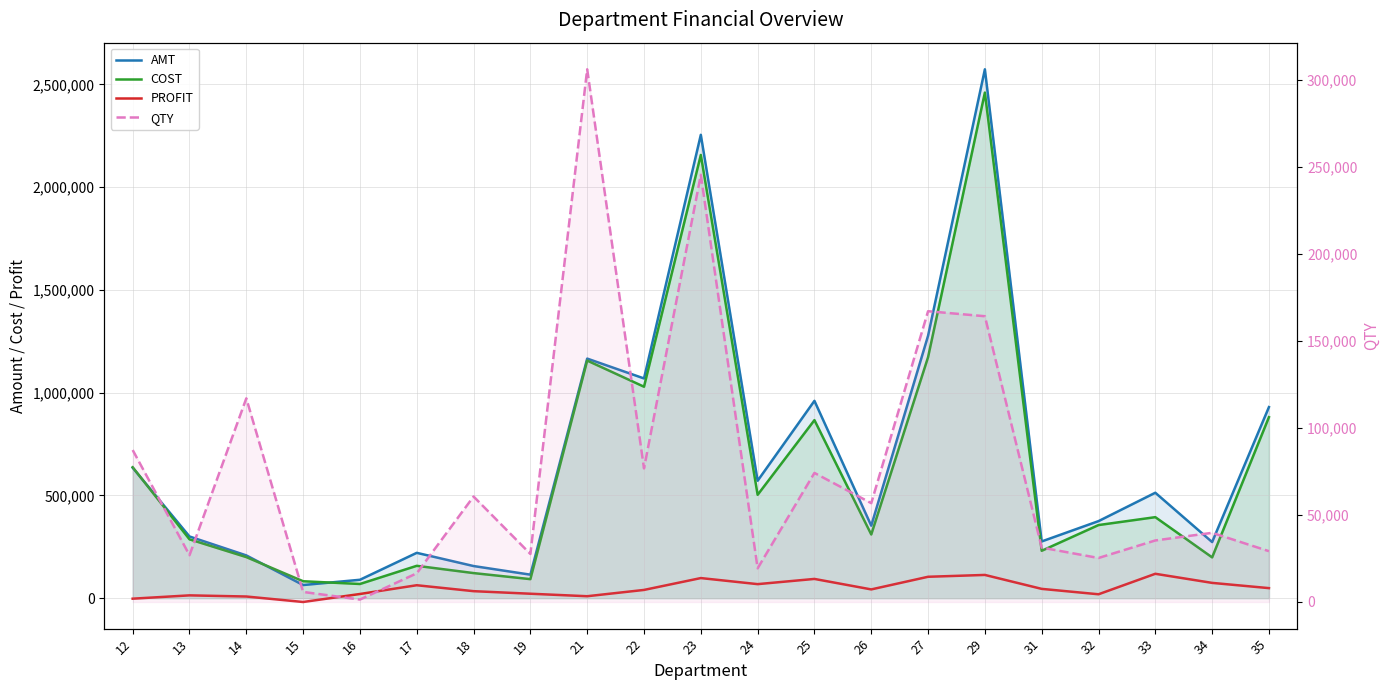

True or false: COST and PROFIT cross at least once.

False